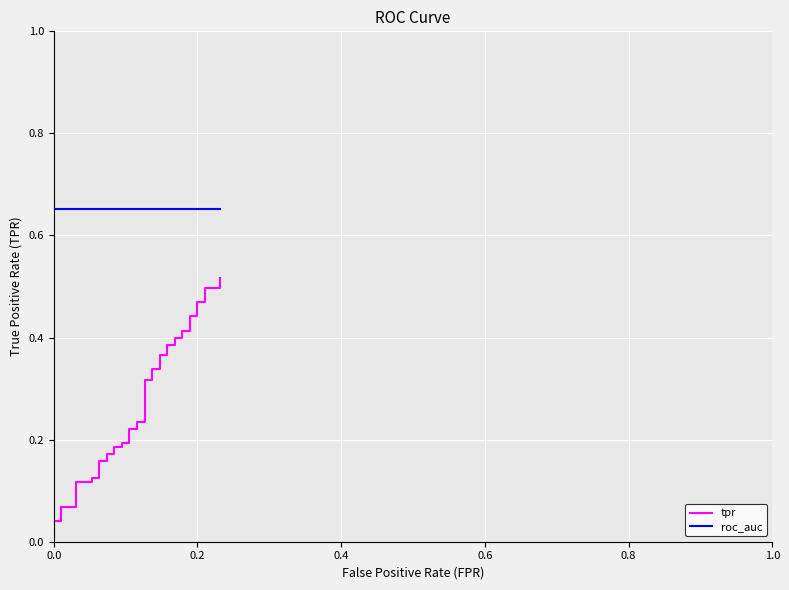

What is the average value of the tpr series?

0.3